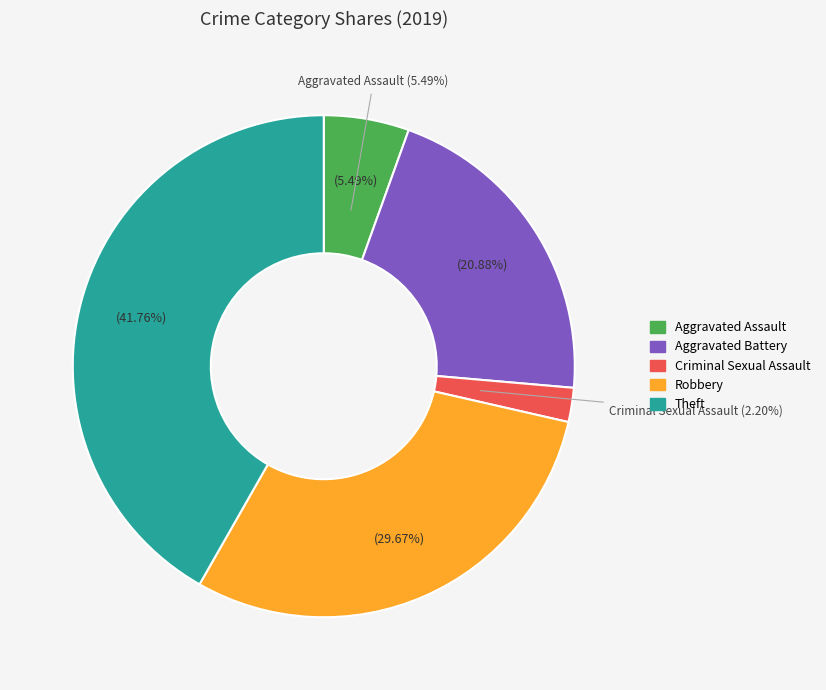

Is it true that Criminal Sexual Assault is 17% of the pie?

False